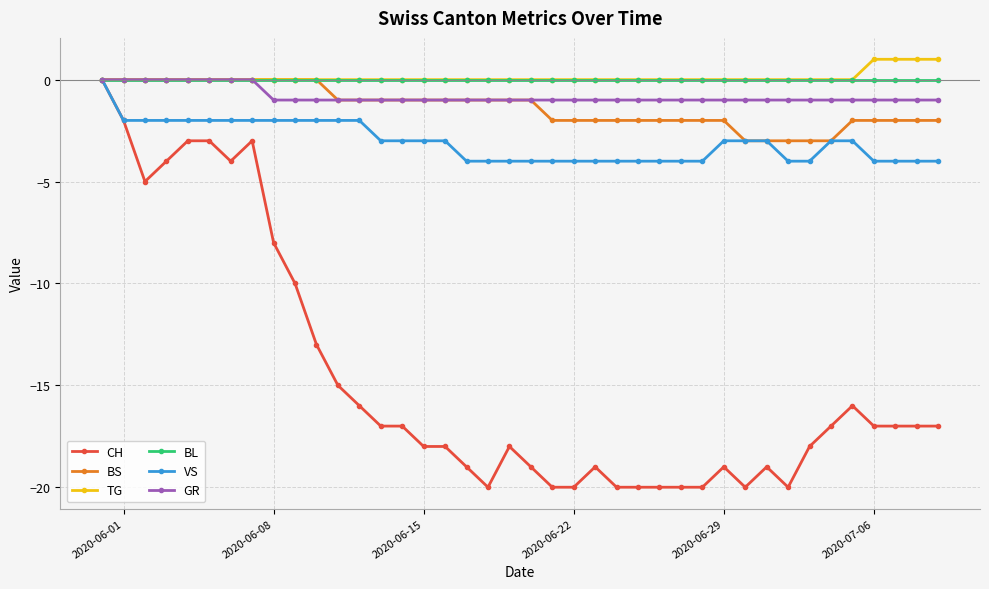

What is the minimum value for VS?

-4